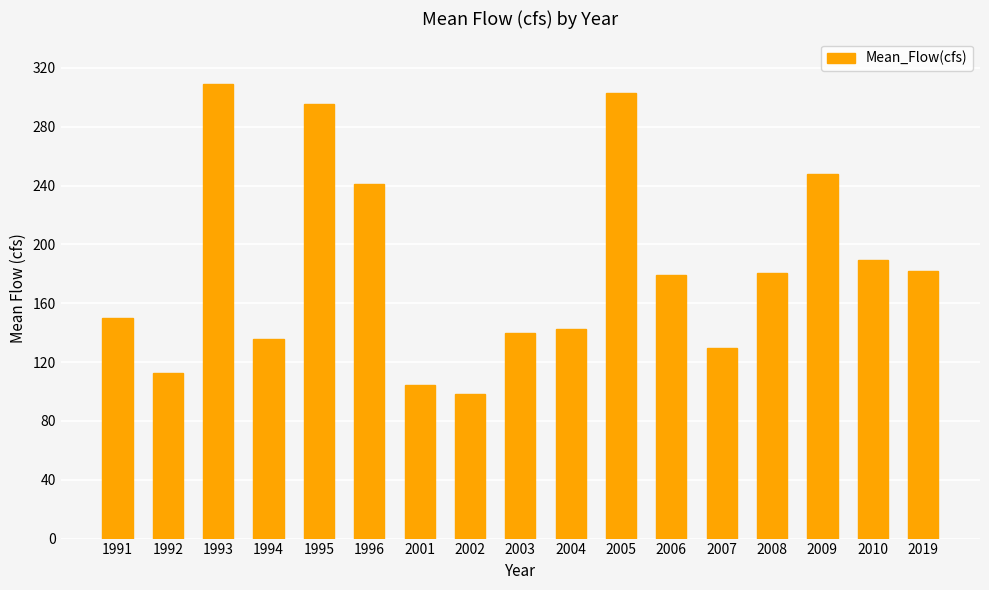

Reading left to right, list all the values displayed in this chart.

149.7	112.7	309.1	135.7	295.7	241.3	104.3	98.7	139.8	142.3	302.8	179.3	129.5	180.8	248.1	189.7	182.2